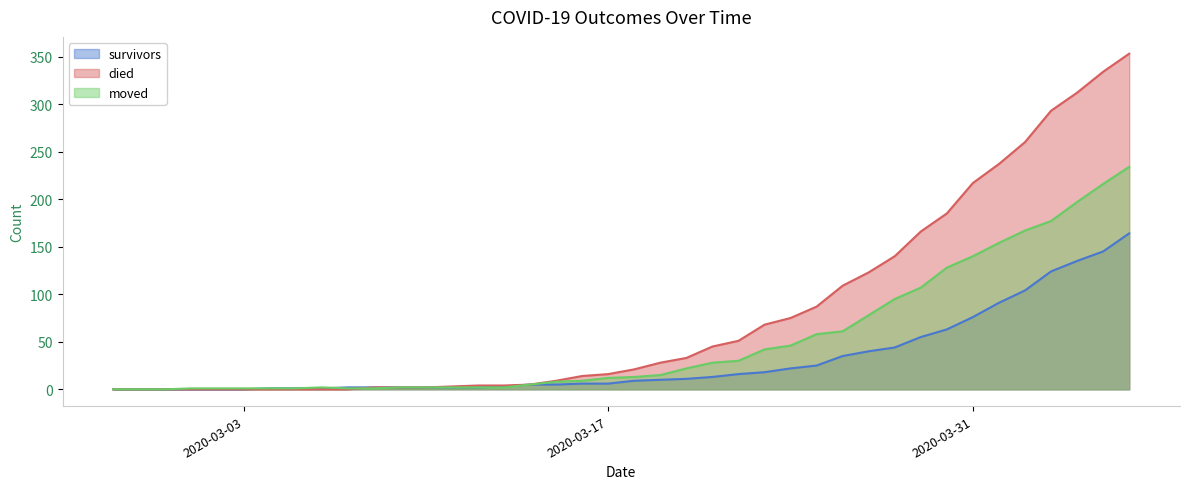

At how many categories does at least one series exceed 205?

7